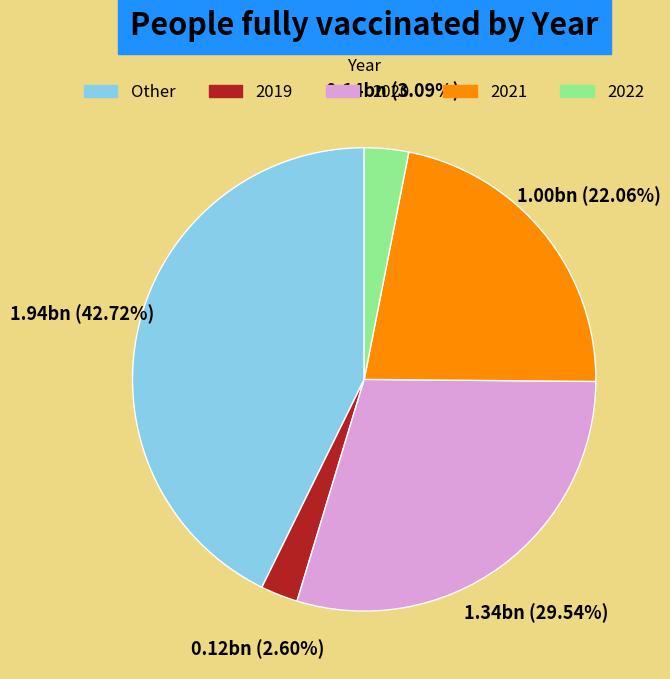

Between 2019 and 2021, which is larger?

2021